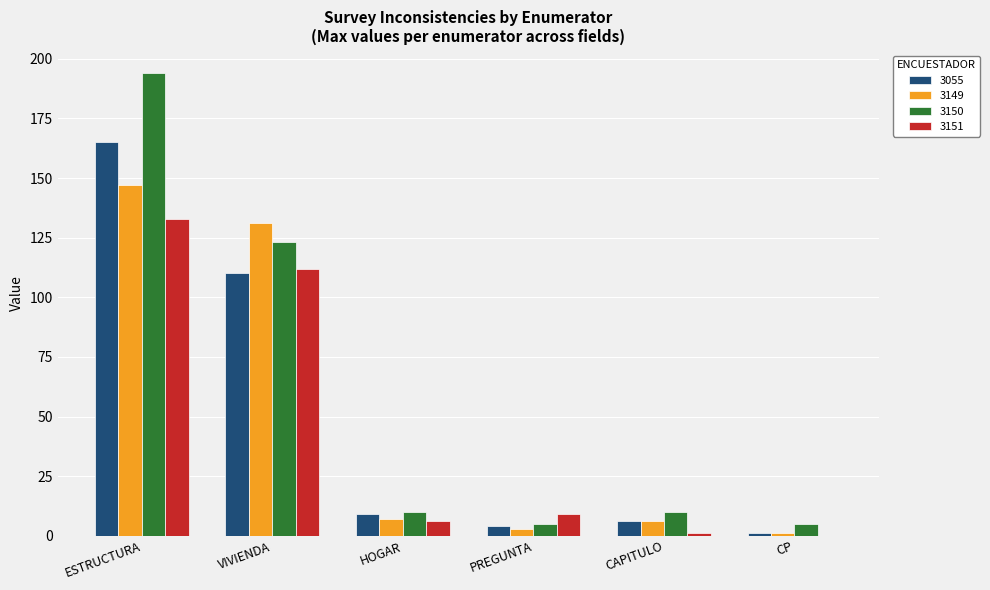

What is the sum of all 3150 values?

347